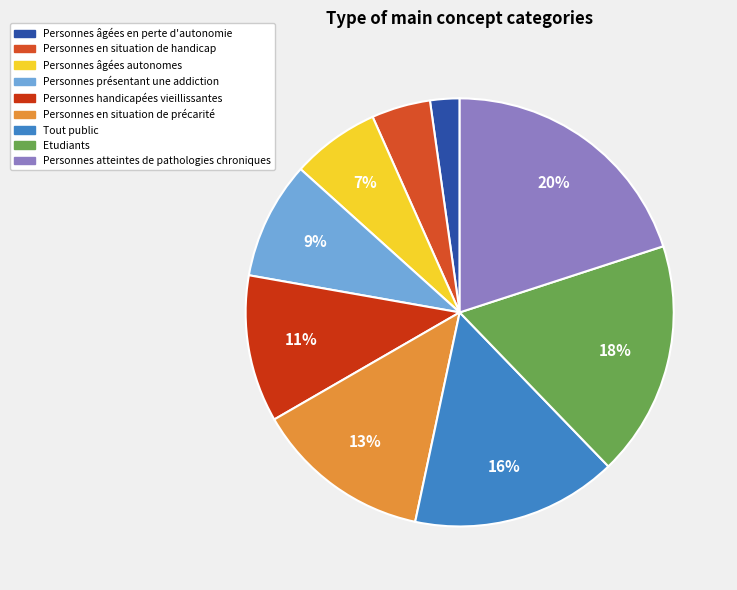

To the nearest percent, what is the average slice percentage?

11%